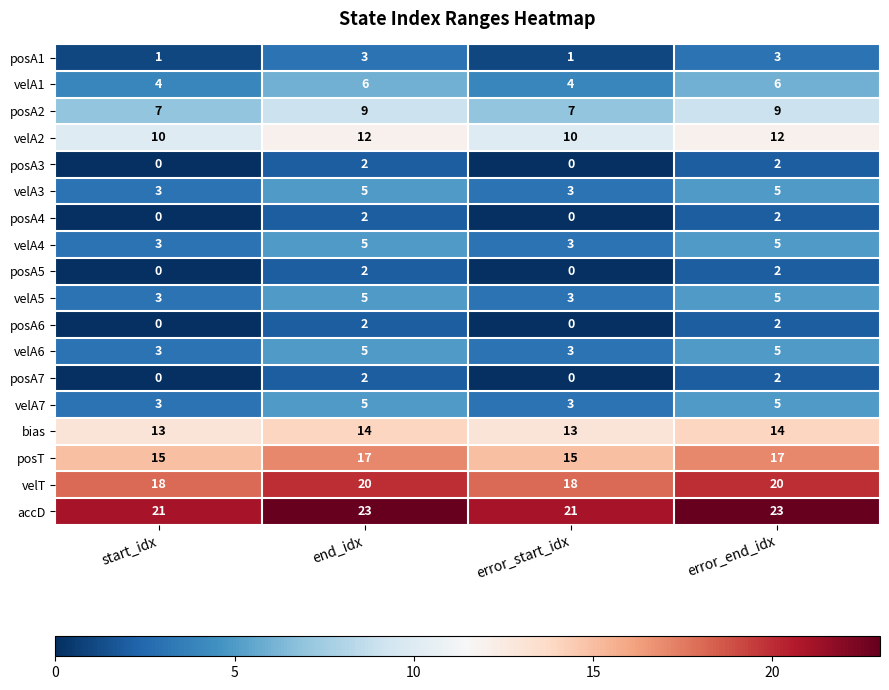

Is the value of velT at error_start_idx greater than the value of posA5 at end_idx?

Yes